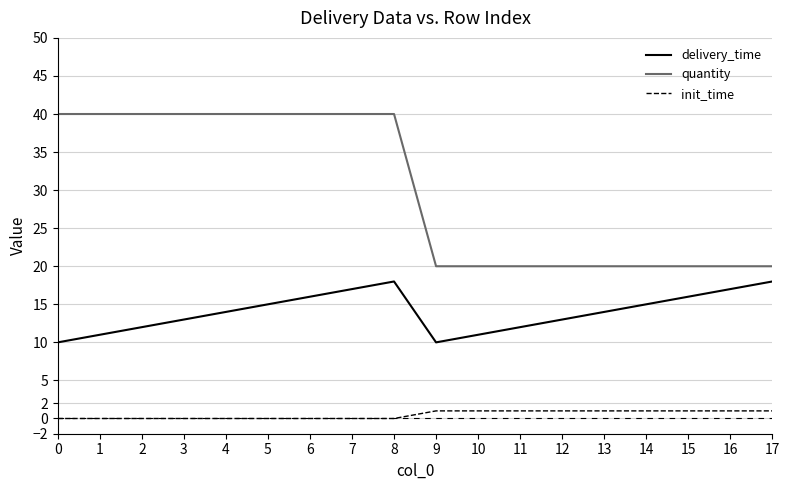

Which series has the widest spread of values?

quantity